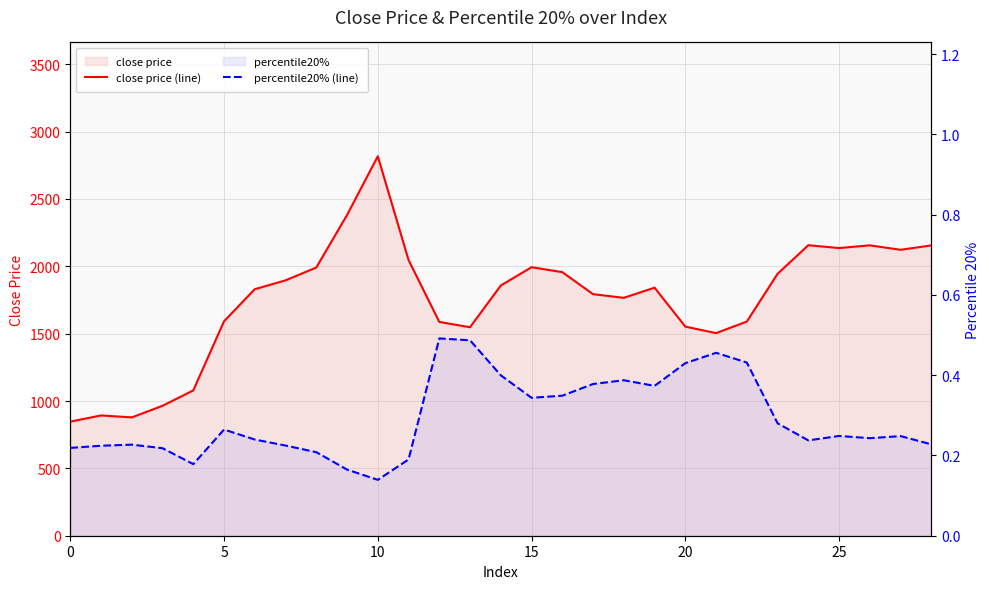

True or false: close price (line) and percentile20% (line) cross at least once.

False